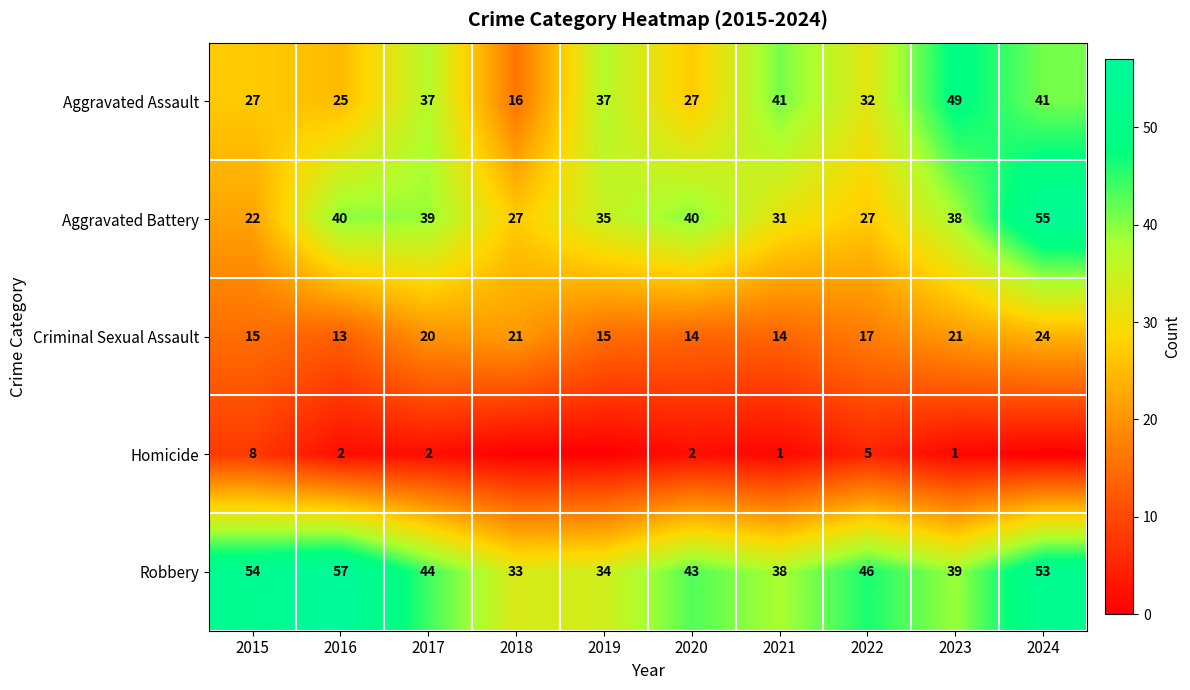

Where does the Criminal Sexual Assault series first go above 17?

2017